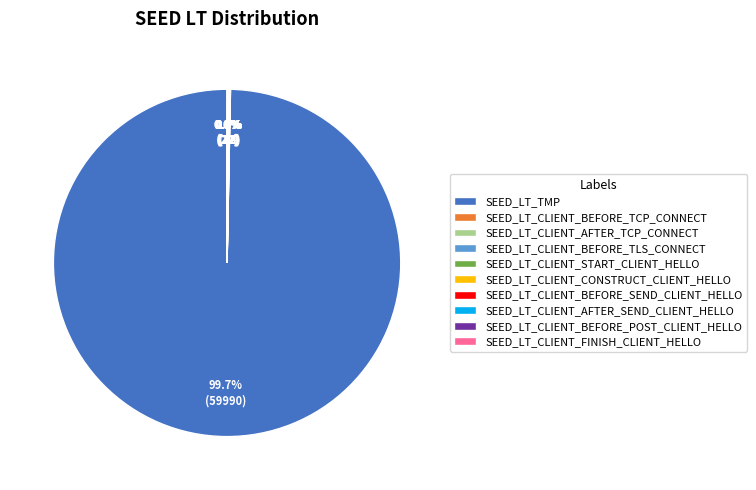

What is the largest slice in the pie chart?

SEED_LT_TMP